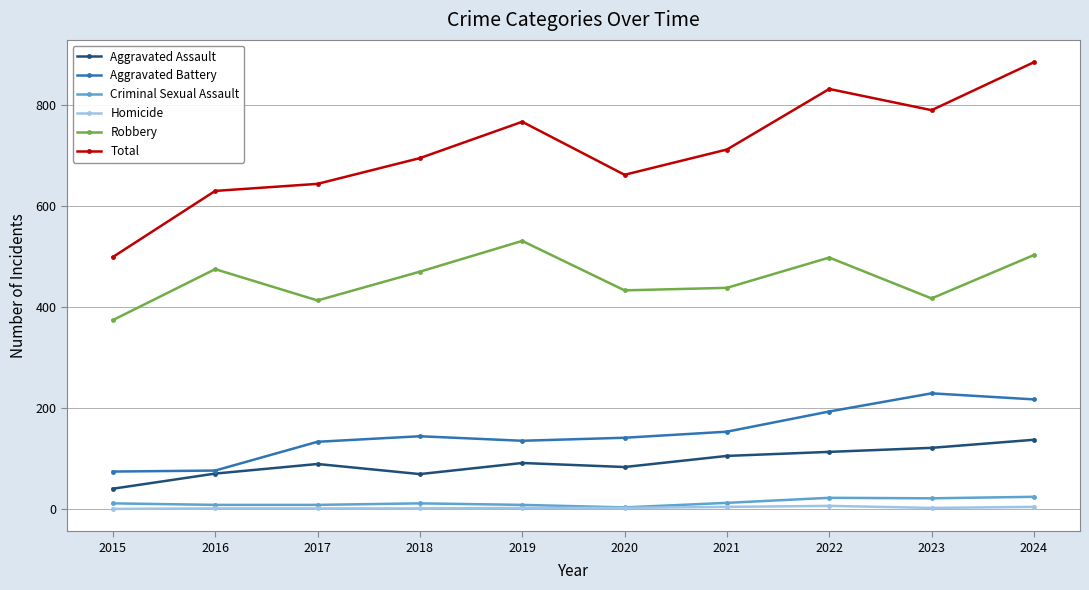

What is the minimum value for Criminal Sexual Assault?

3